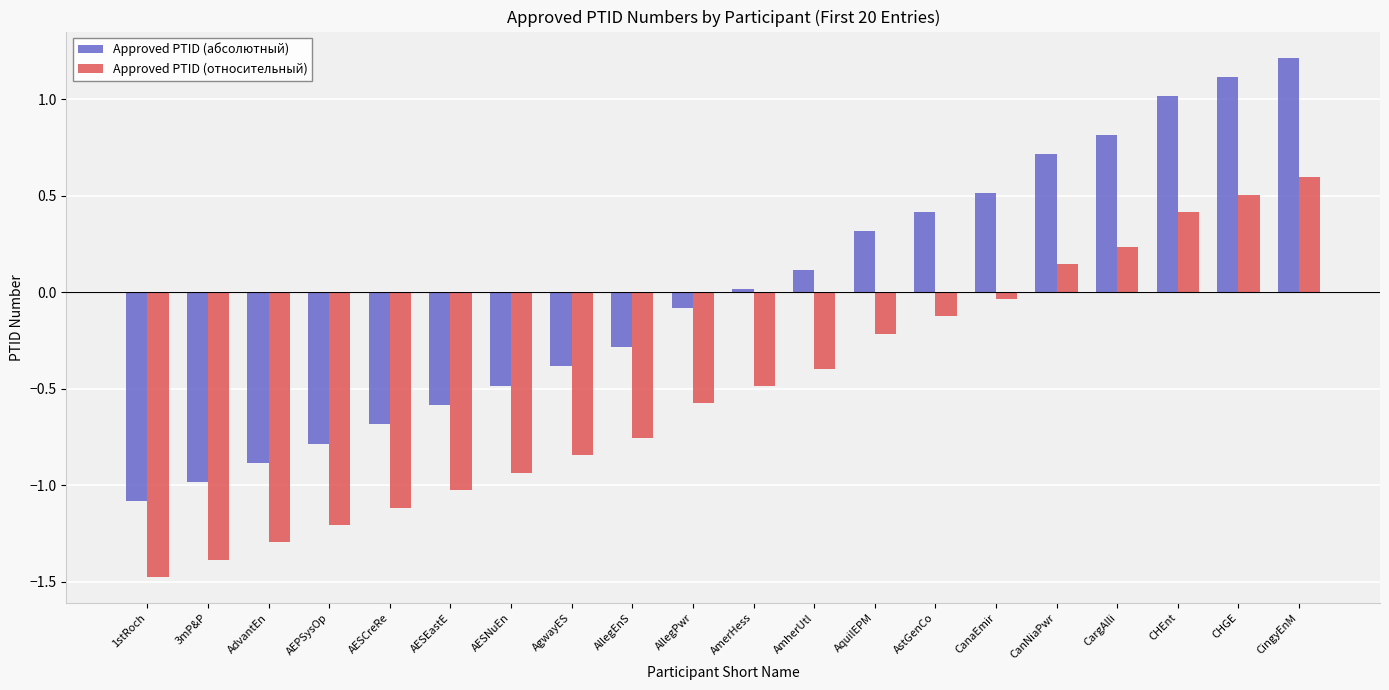

Does the chart contain stacked bars?

No